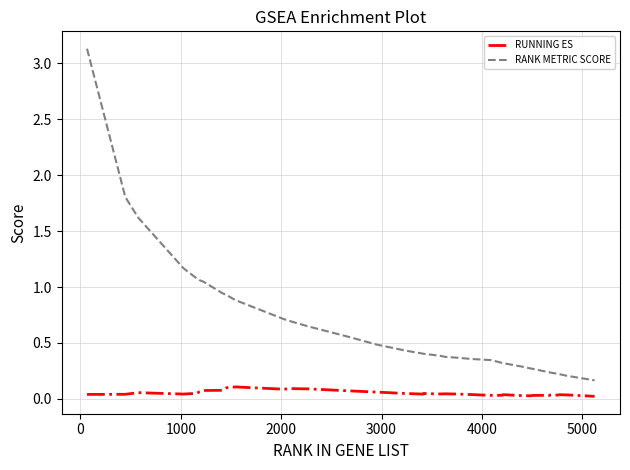

Which series has the largest total across all categories?

RANK METRIC SCORE